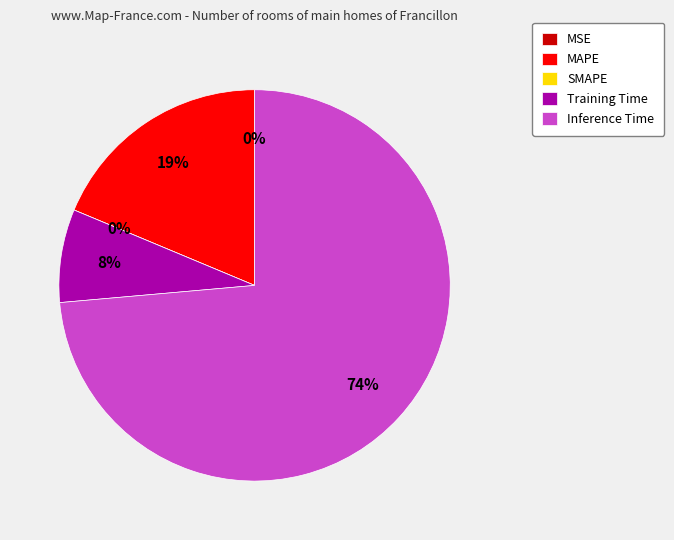

What is the majority slice?

Inference Time